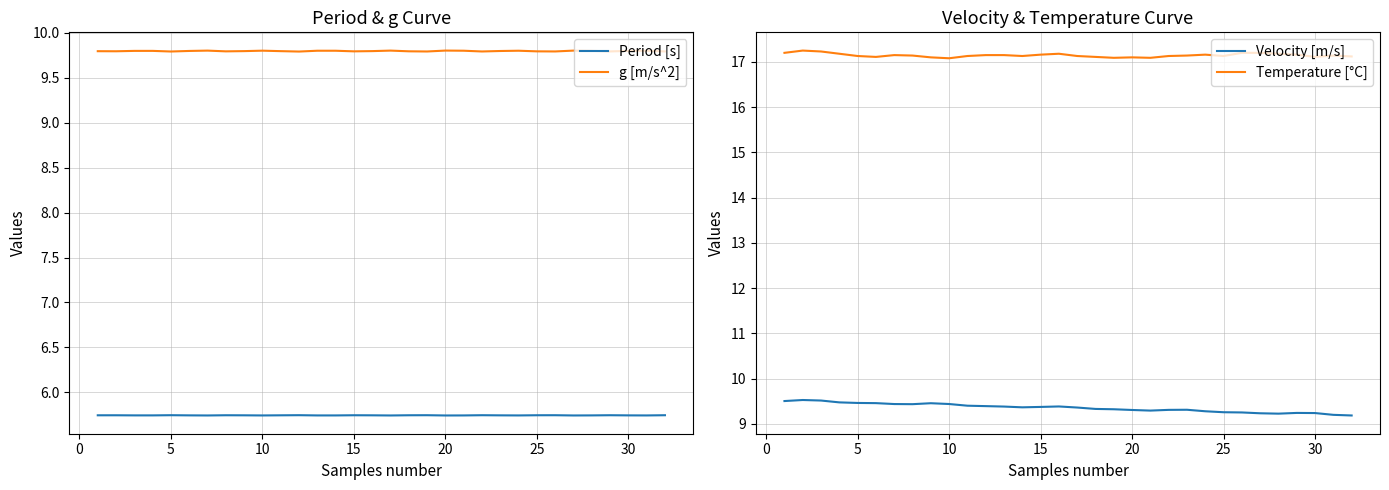

Which series has the largest range (max minus min)?

Velocity [m/s]